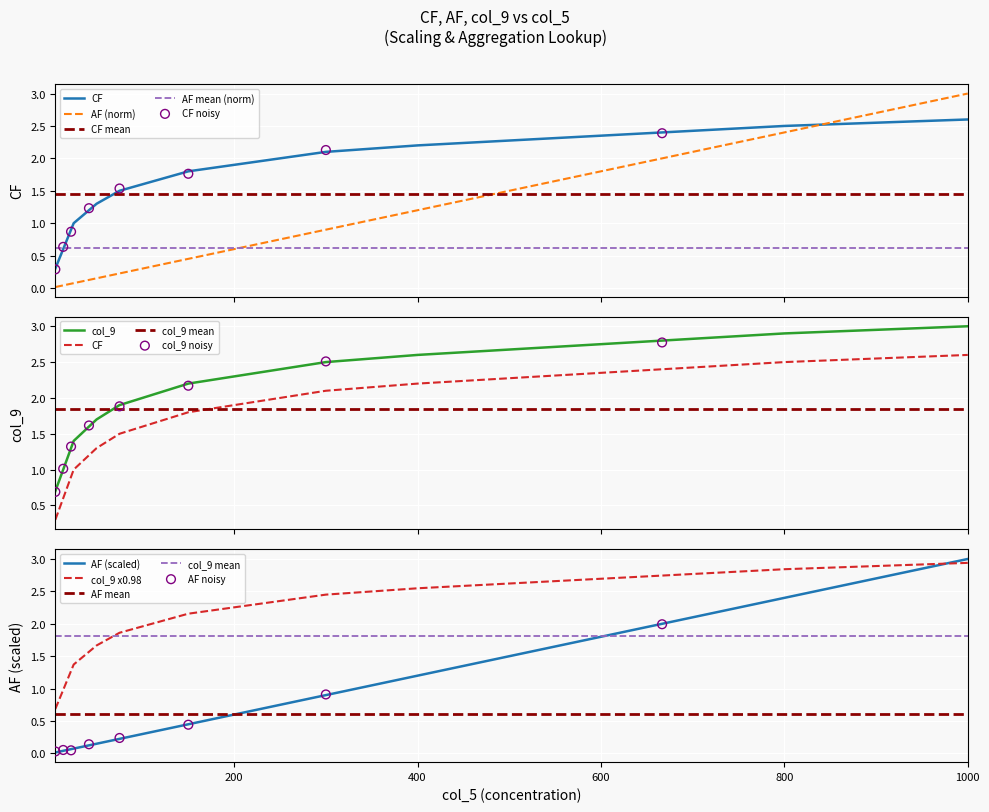

What is the total value across all series at 23?

11.6